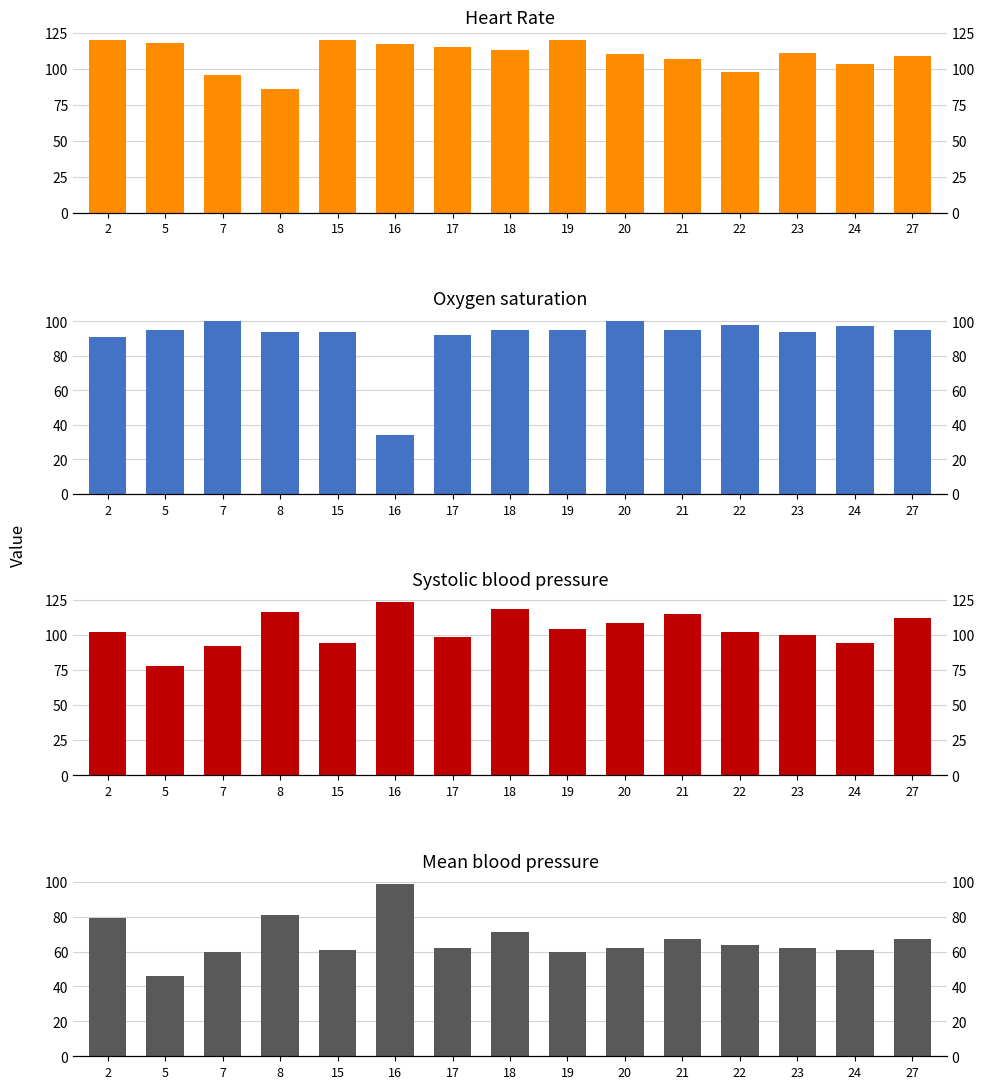

Which series has the largest range (max minus min)?

Oxygen saturation